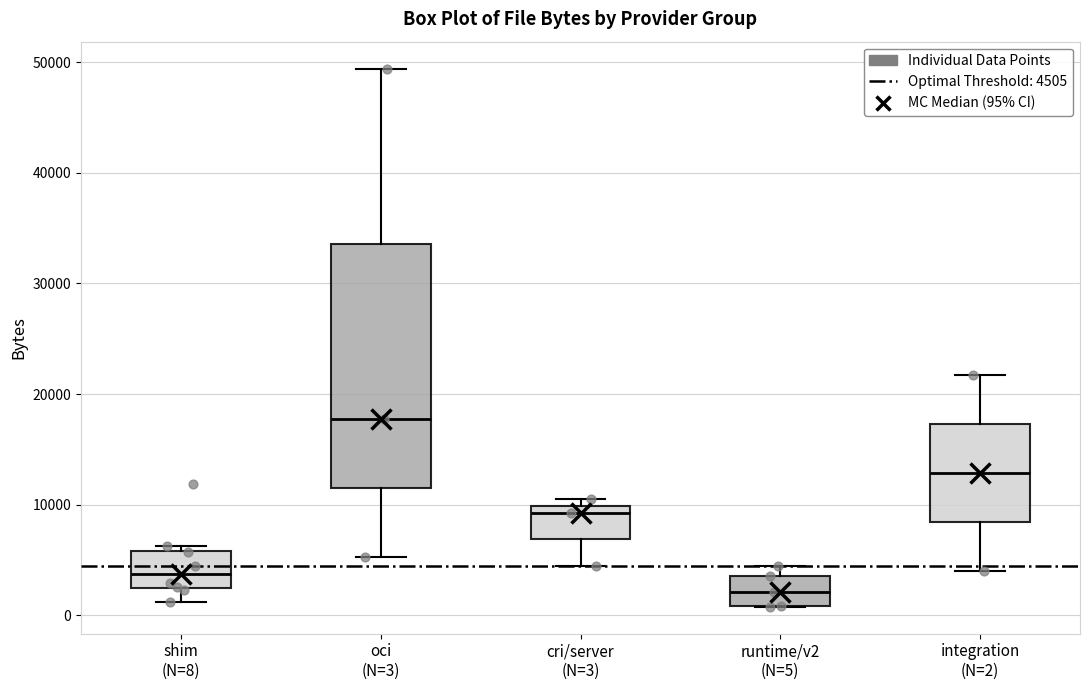

Comparing the boxes themselves (not the whiskers), which one is the tallest?

oci (N=3)